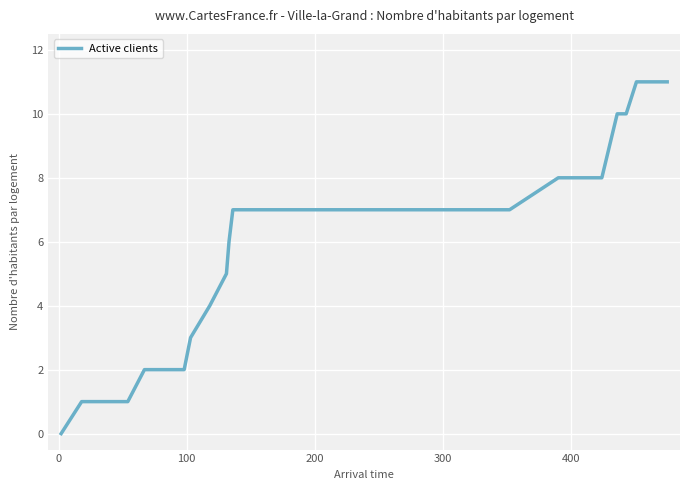

Reading left to right, what are all the values shown in this chart?

0	1	1	1	1	2	2	2	2	3	4	5	6	7	7	7	7	7	7	7	7	7	7	7	7	7	8	8	8	9	10	10	11	11